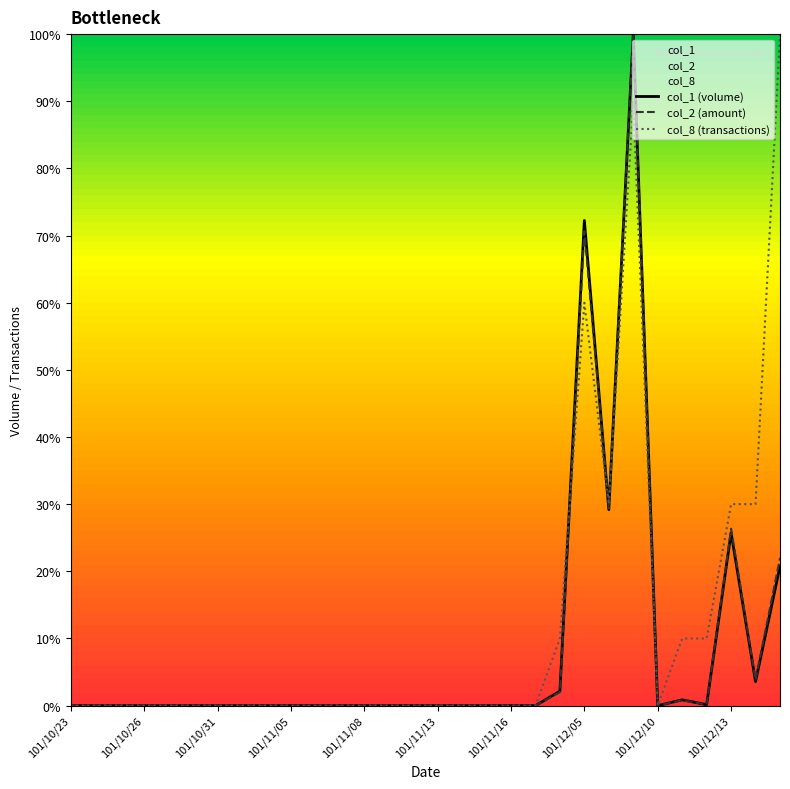

What value does the col_2 (amount) series have at 22?

29.4